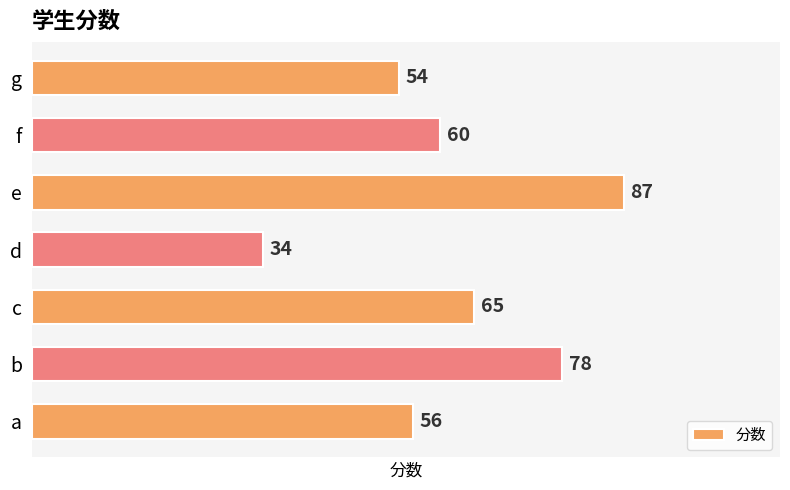

Reading bottom to top, extract all data points from this chart.

56	78	65	34	87	60	54